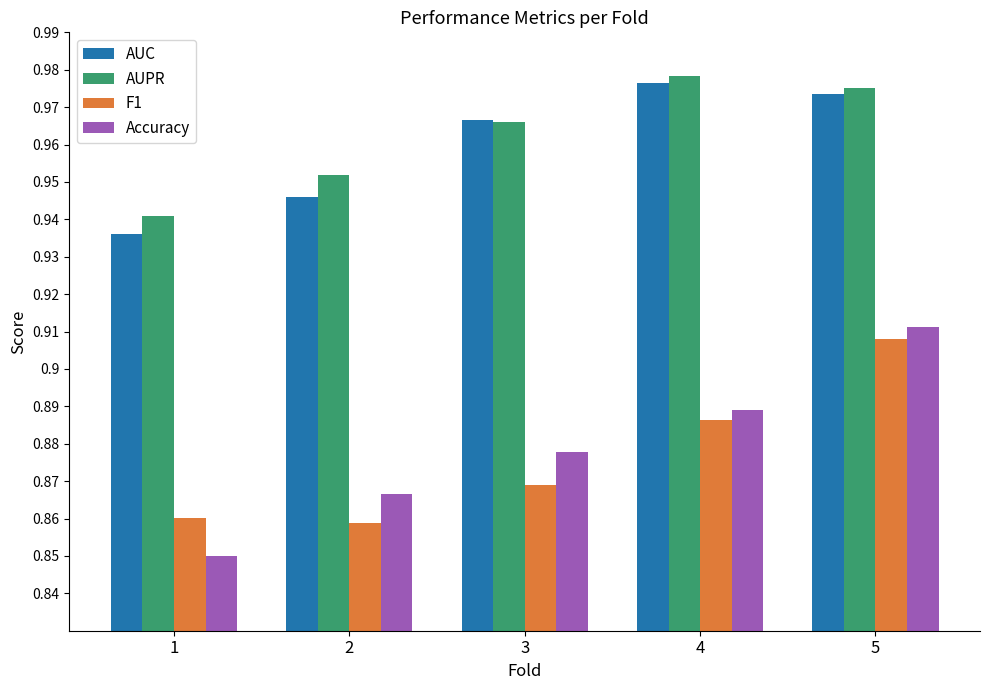

At which category is the sum across all series the highest?

5